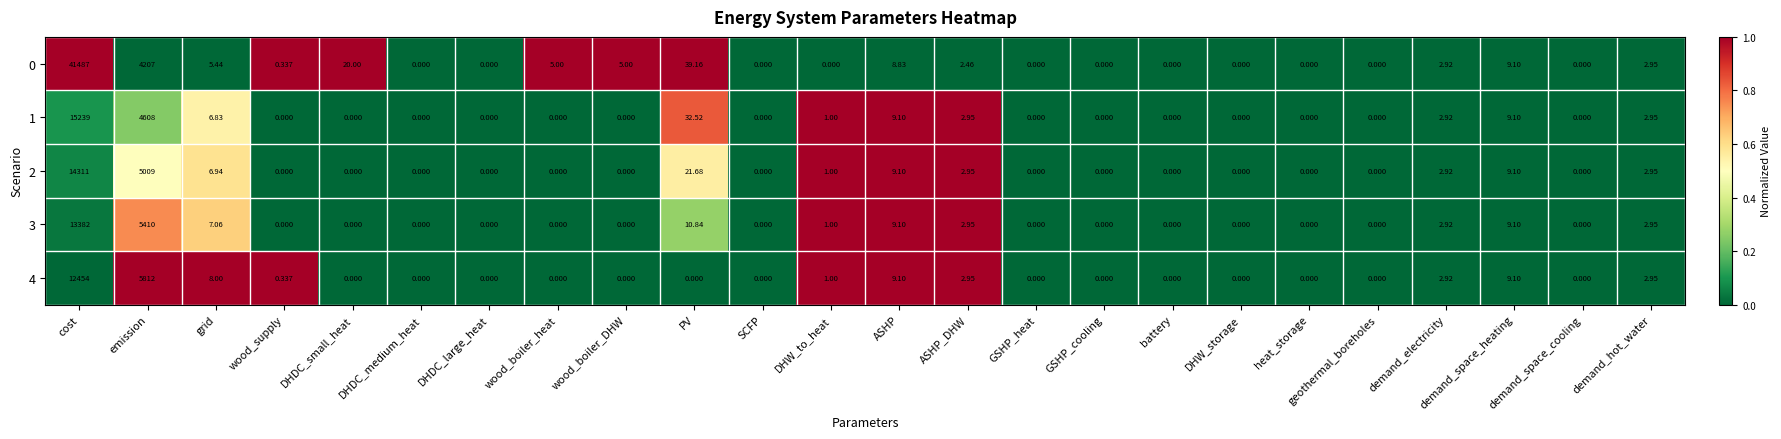

Is the value of 1 at battery greater than the value of 4 at demand_electricity?

No